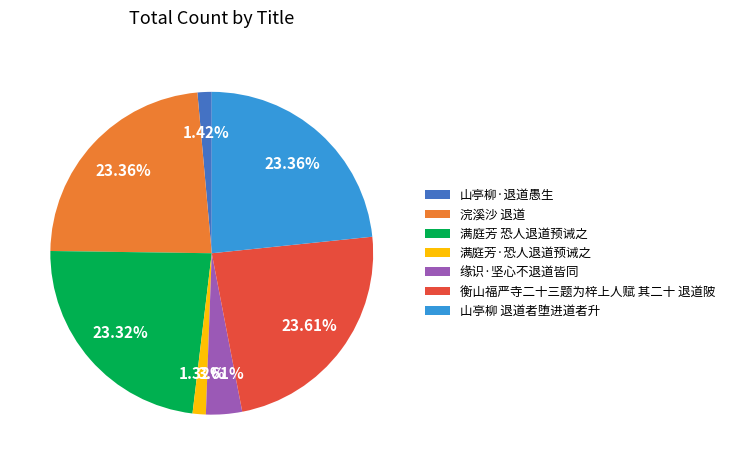

Is there any slice that represents more than half of the pie?

No